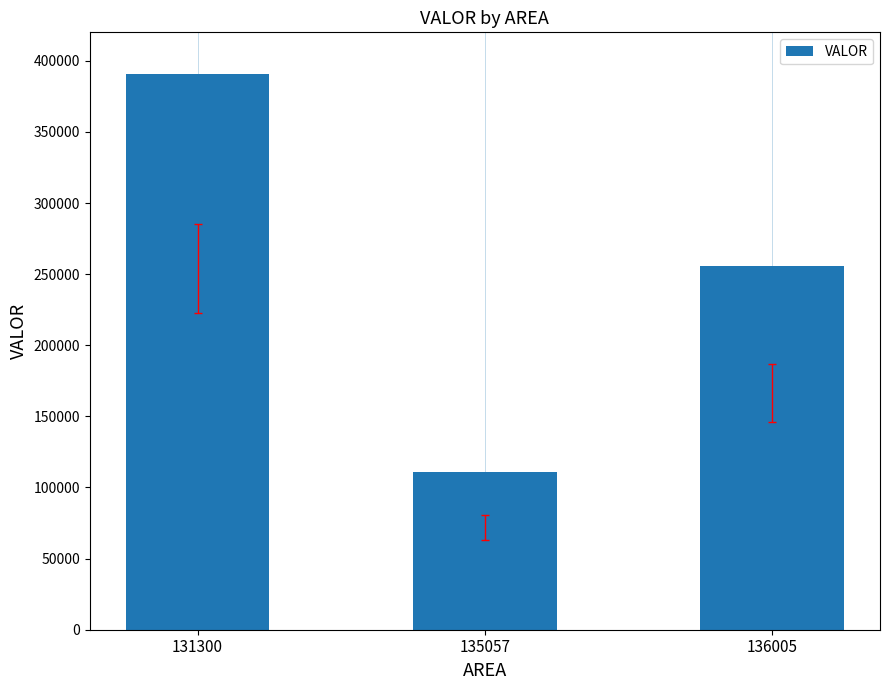

Which has a higher value, 131300 or 135057?

131300